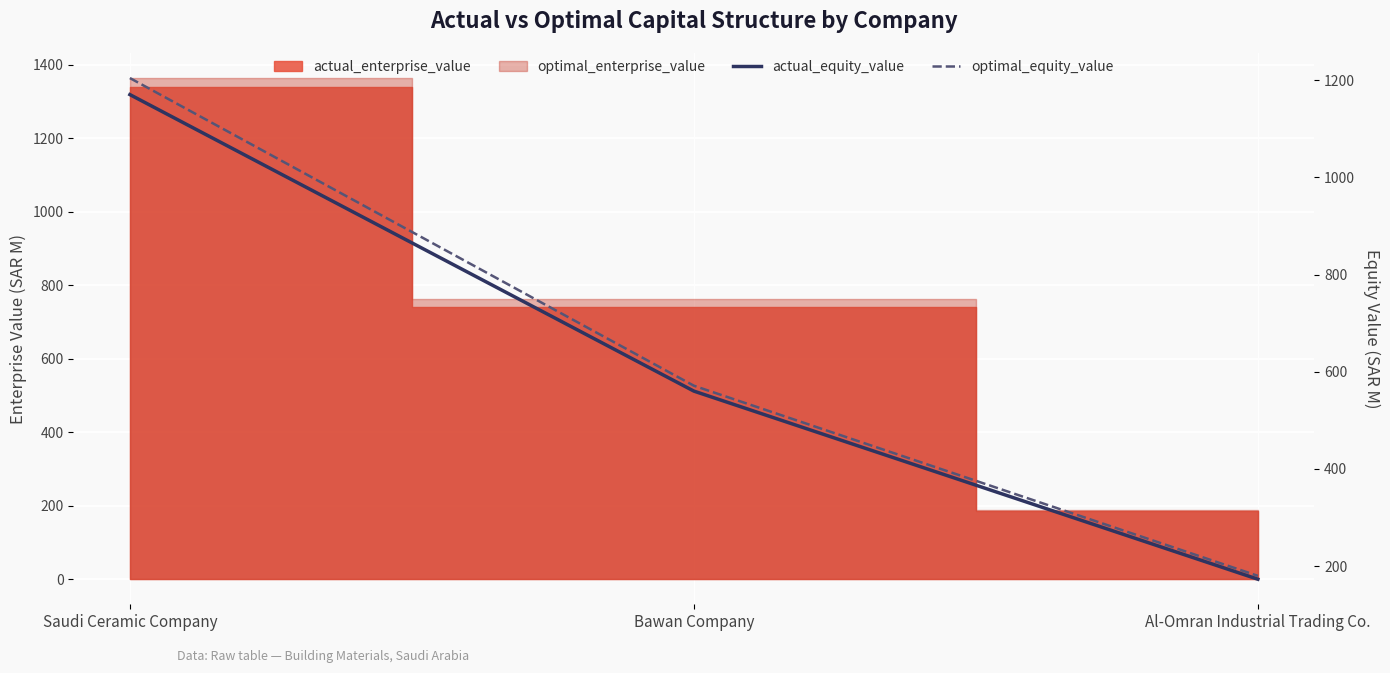

What is the average value of the optimal_equity_value series?

651.8